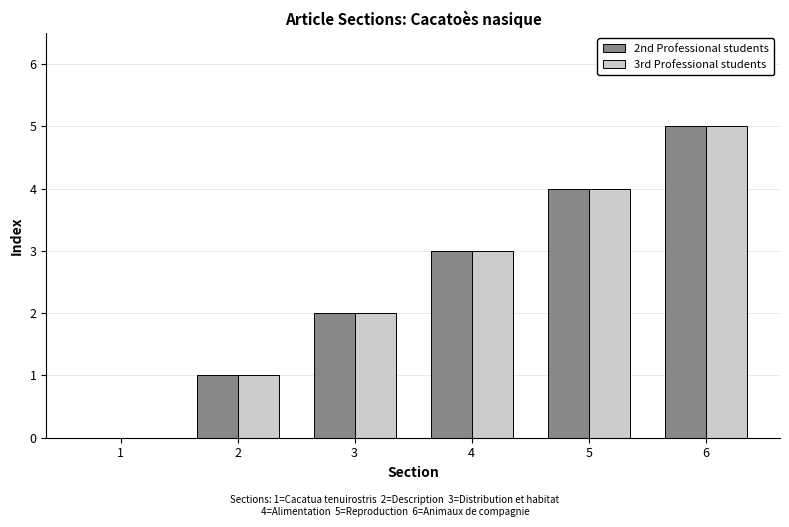

At which category is the sum across all series the highest?

6